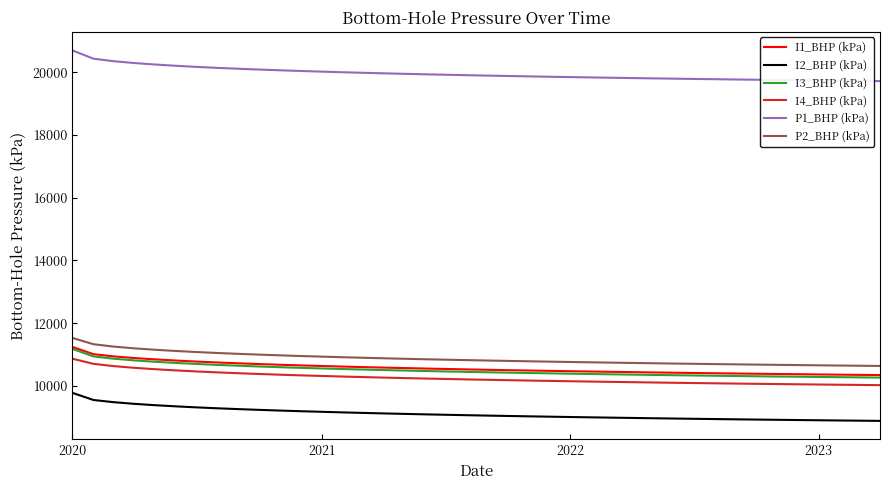

Which series has the largest range (max minus min)?

P1_BHP (kPa)